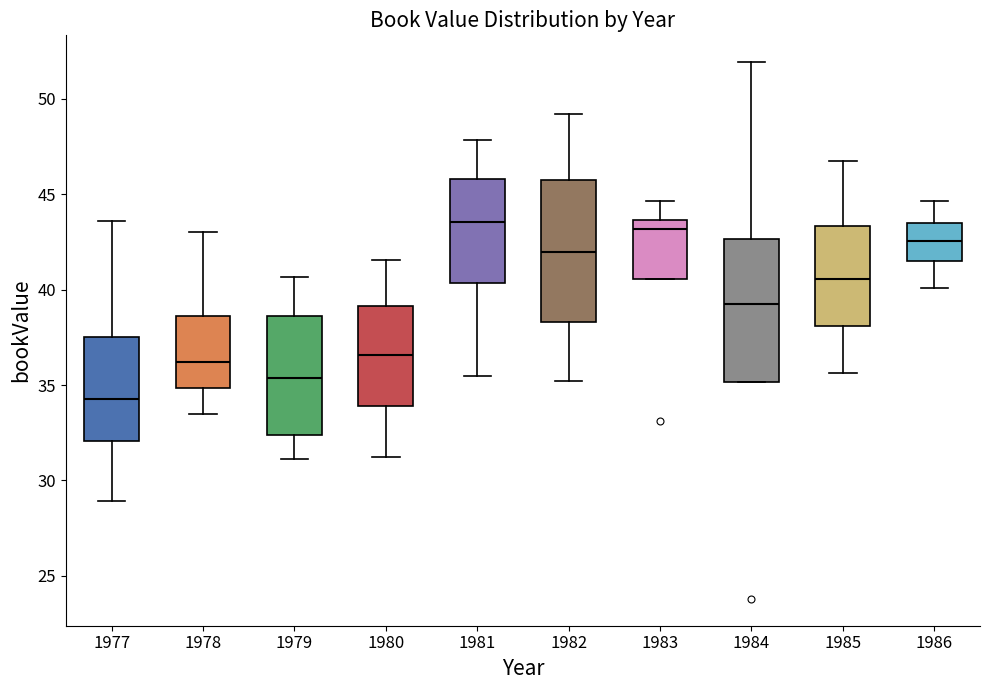

Reading left to right, transcribe this box plot: for each box, give where its median line is, the range the box spans, and where its two whiskers end, as read against the y-axis. The values are not printed on the chart, so give them approximately, as read against the axis.

1977: median 34.5, box 32.0 to 37.5, whiskers 29.0 to 43.5
1978: median 36.0, box 35.0 to 38.5, whiskers 33.5 to 43.0
1979: median 35.5, box 32.5 to 38.5, whiskers 31.0 to 40.5
1980: median 36.5, box 34.0 to 39.0, whiskers 31.0 to 41.5
1981: median 43.5, box 40.5 to 46.0, whiskers 35.5 to 48.0
1982: median 42.0, box 38.5 to 46.0, whiskers 35.0 to 49.0
1983: median 43.0, box 40.5 to 43.5, whiskers 40.5 to 44.5
1984: median 39.0, box 35.0 to 42.5, whiskers 35.0 to 52.0
1985: median 40.5, box 38.0 to 43.5, whiskers 35.5 to 46.5
1986: median 42.5, box 41.5 to 43.5, whiskers 40.0 to 44.5